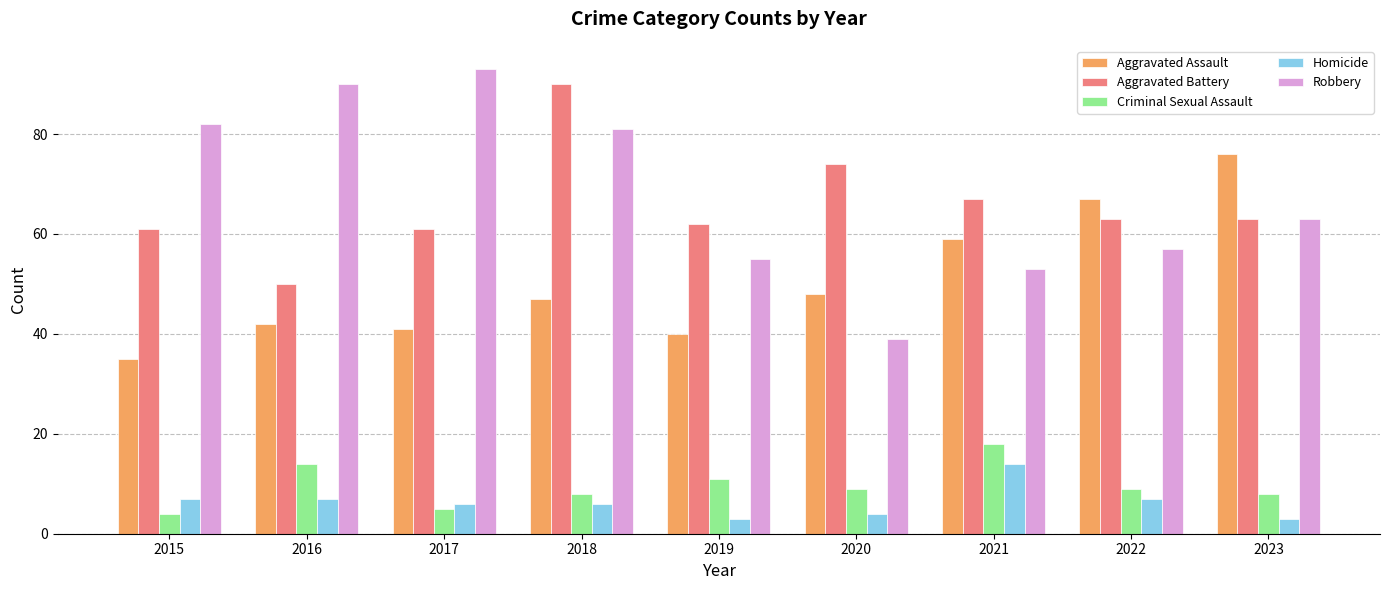

Which series has the widest spread of values?

Robbery